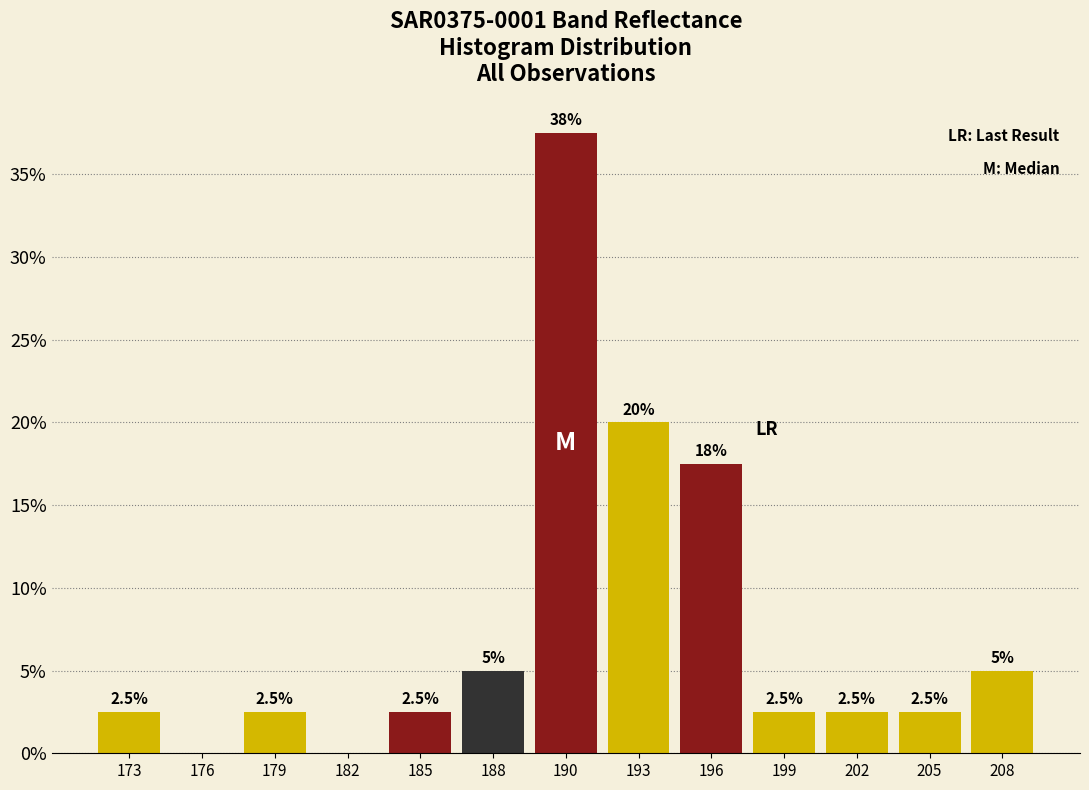

Reading left to right, extract all data points from this chart.

173=2.5	176=0.0	179=2.5	182=0.0	185=2.5	188=5.0	190=37.5	193=20.0	196=17.5	199=2.5	202=2.5	205=2.5	208=5.0